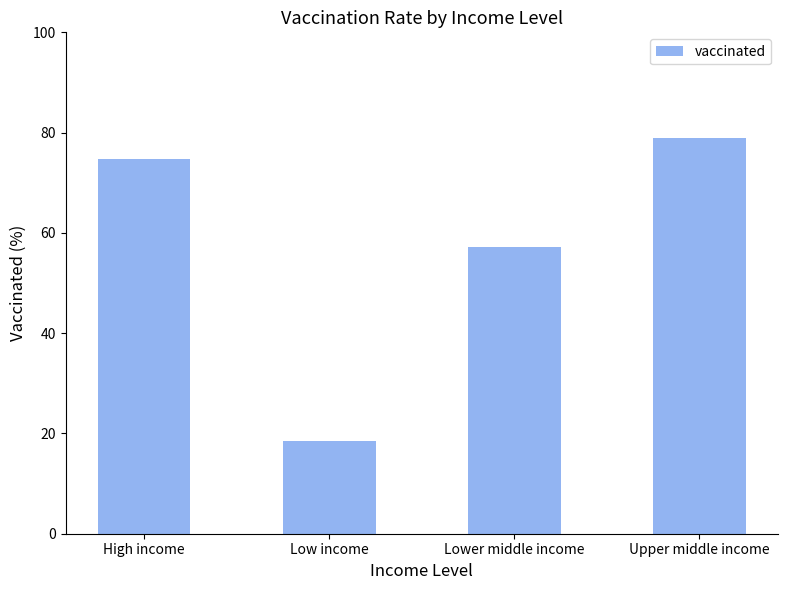

What is the difference between the second highest and second lowest values?

17.7